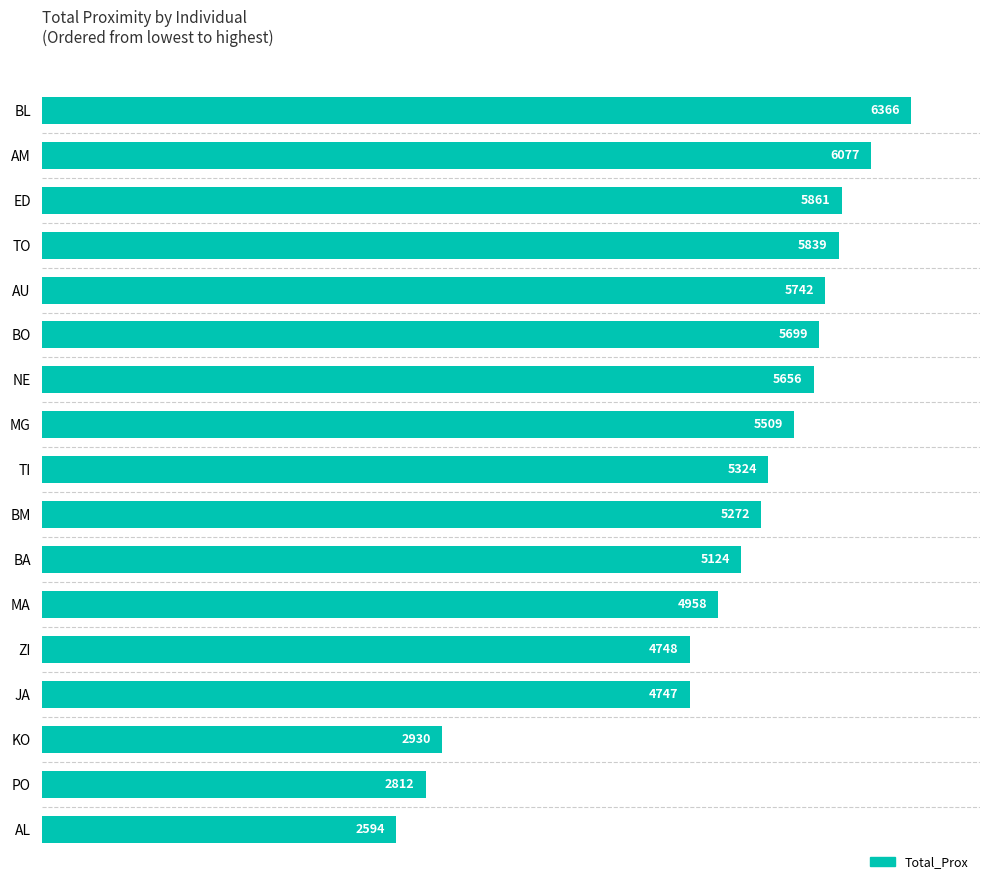

Does the chart contain stacked bars?

No